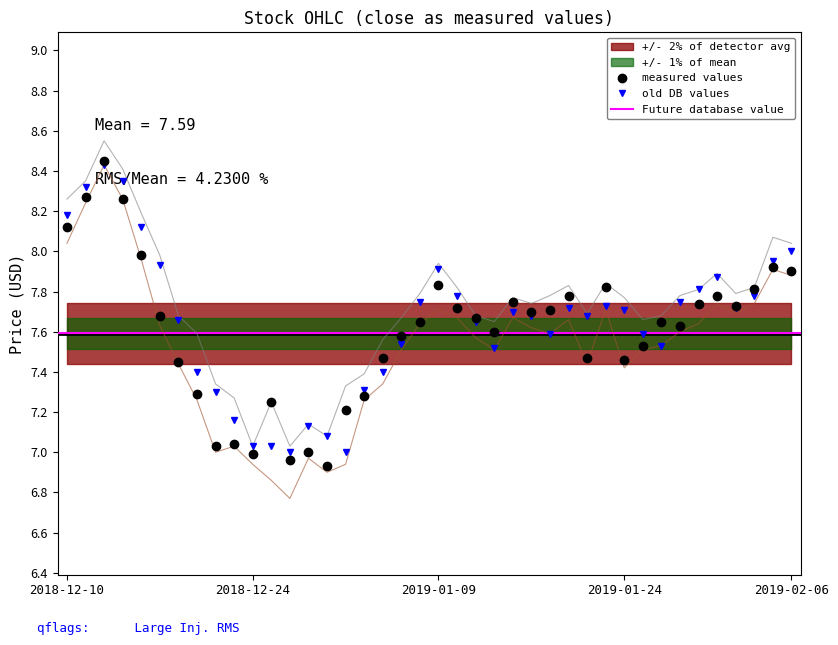

List the series in order of their overall mean, highest first.

high, open, close, low